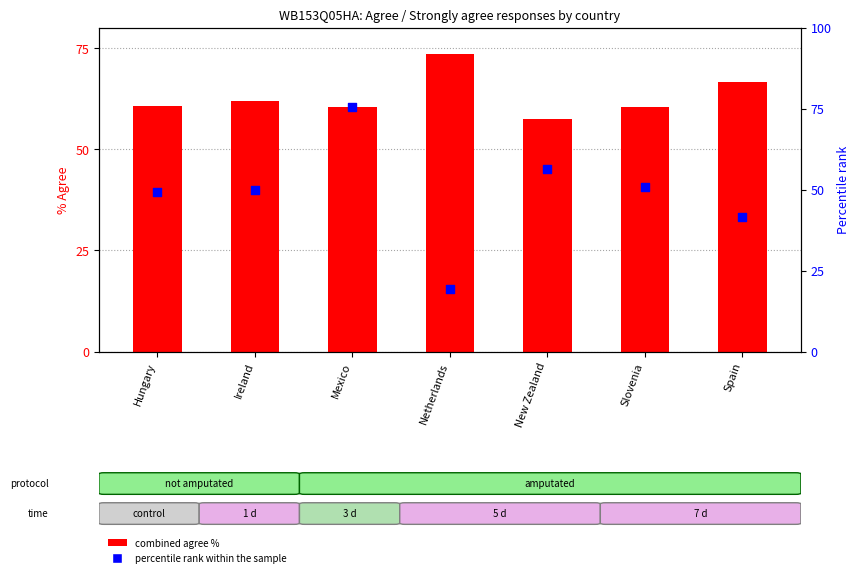

Is the value of percentile rank within sample at Spain greater than the value of combined agree % at Ireland?

No